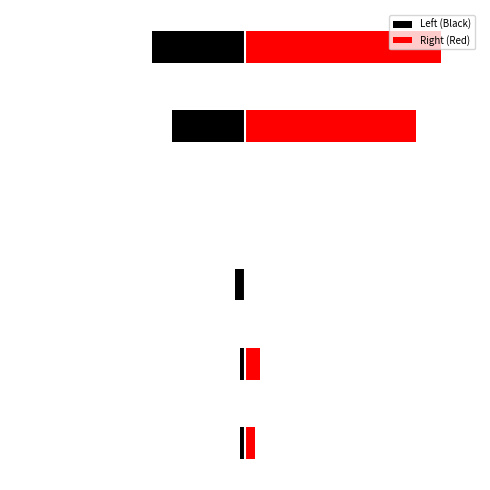

What is the difference between the maximum and minimum values in the Right (Red) series?

40